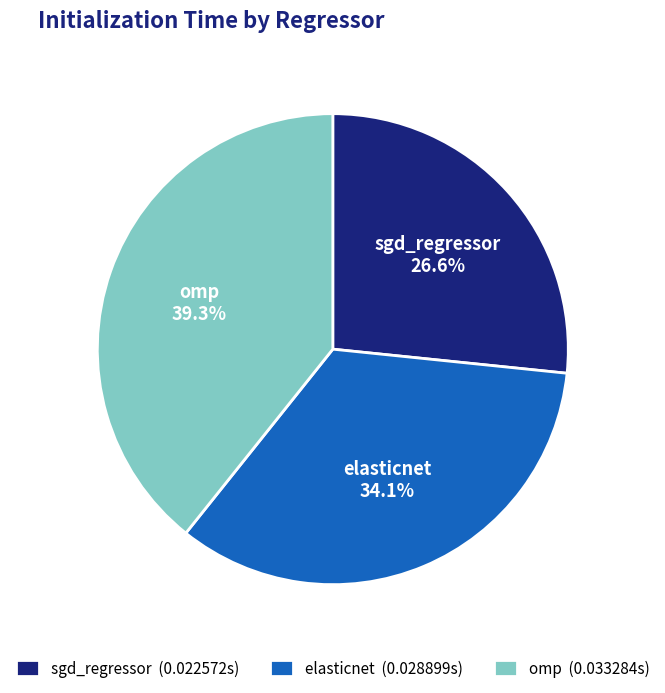

Is there a majority slice in this chart?

No